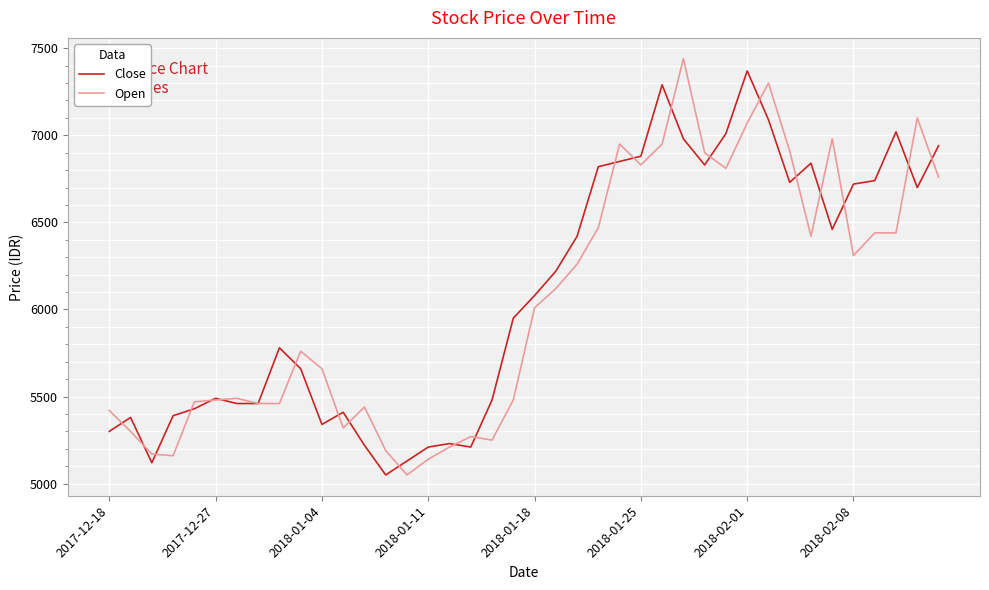

What is the maximum value for Open?

7440